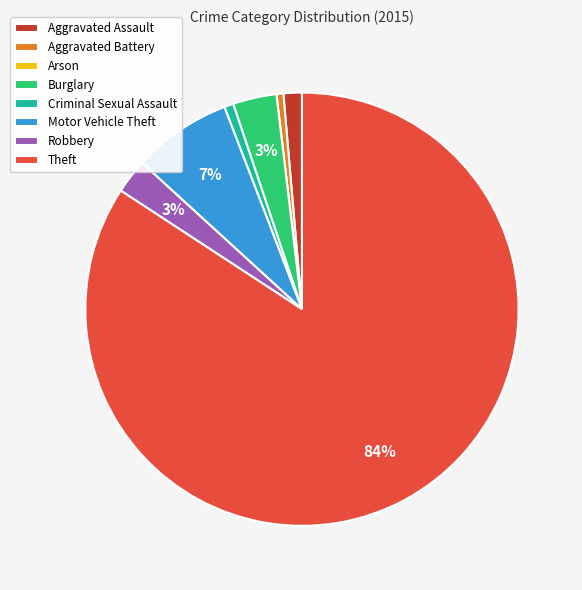

Which has a higher value, Burglary or Motor Vehicle Theft?

Motor Vehicle Theft